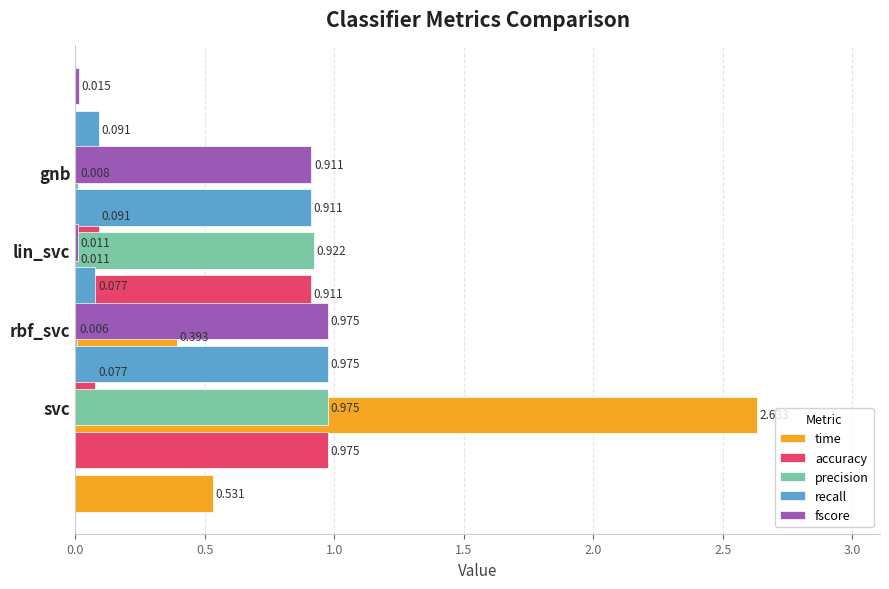

Is the value of time at 1.0 greater than the value of recall at 1.0?

No